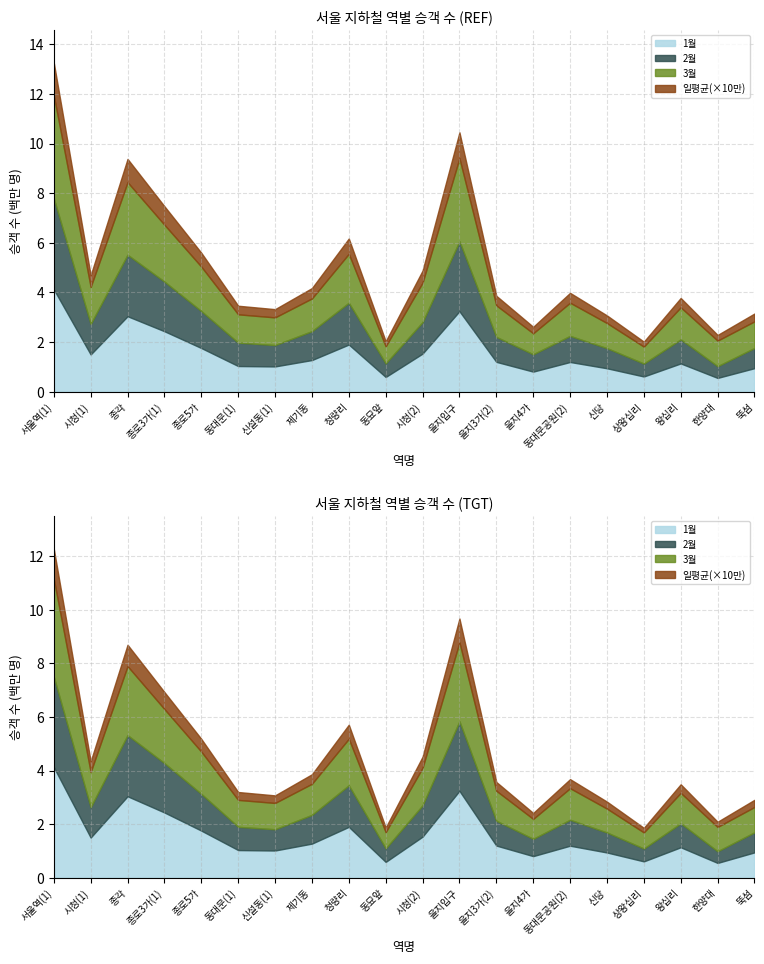

What is the label of the 13th point from the right?

제기동